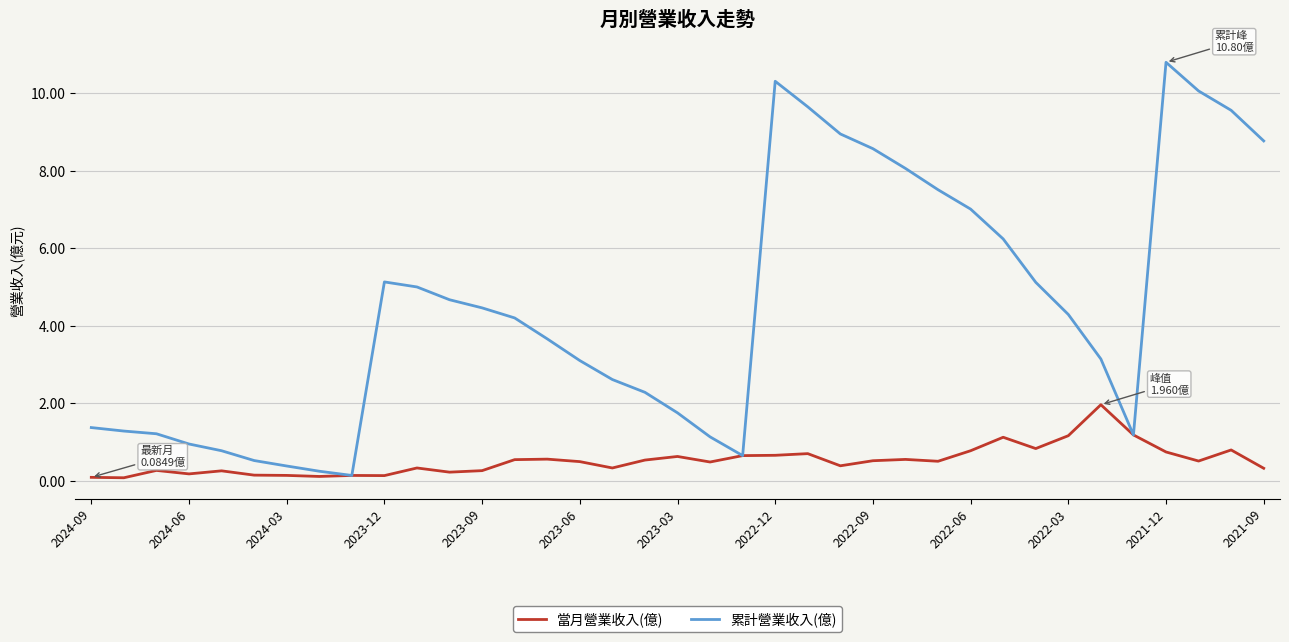

What is the average value of the 當月營業收入(億) series?

0.5